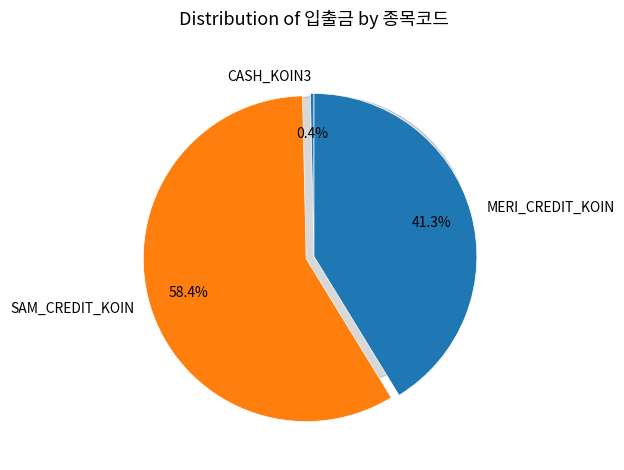

Is there a majority slice in this chart?

Yes